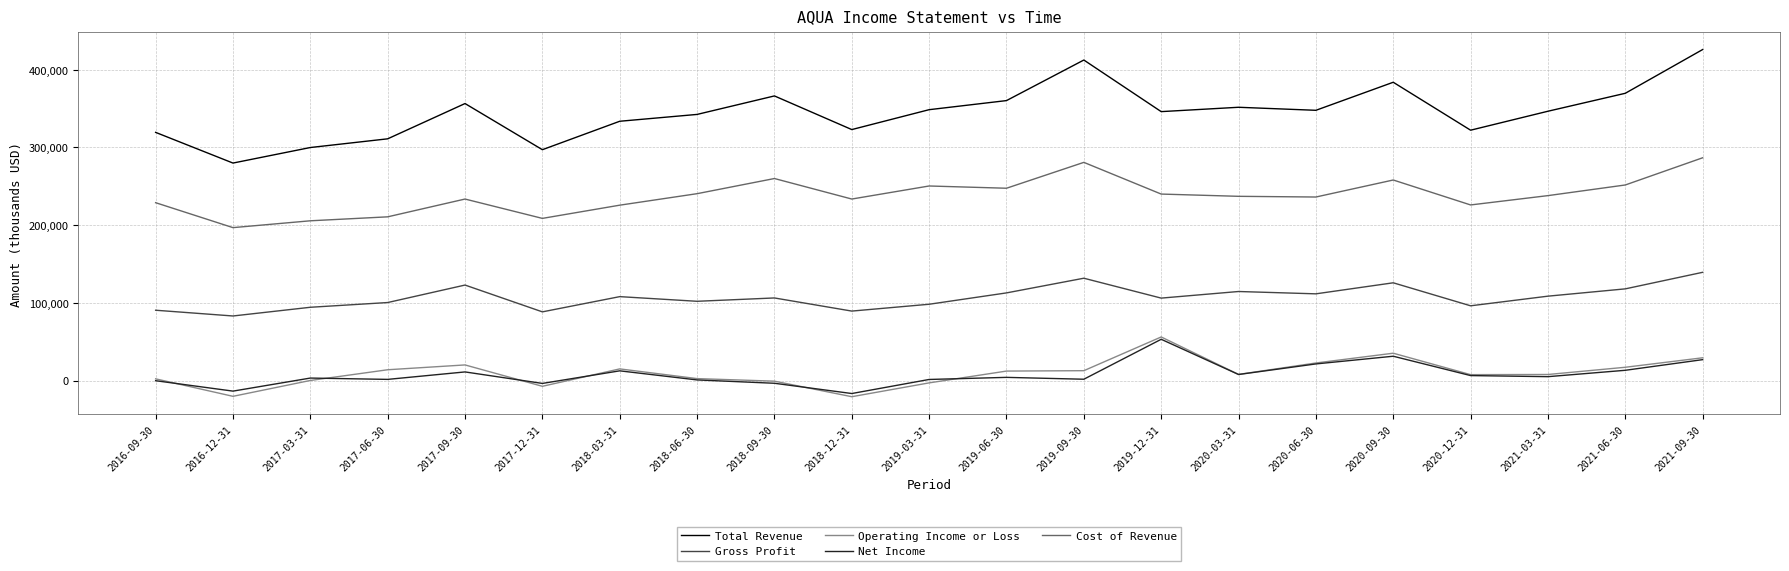

What is the maximum value for Cost of Revenue?

286700